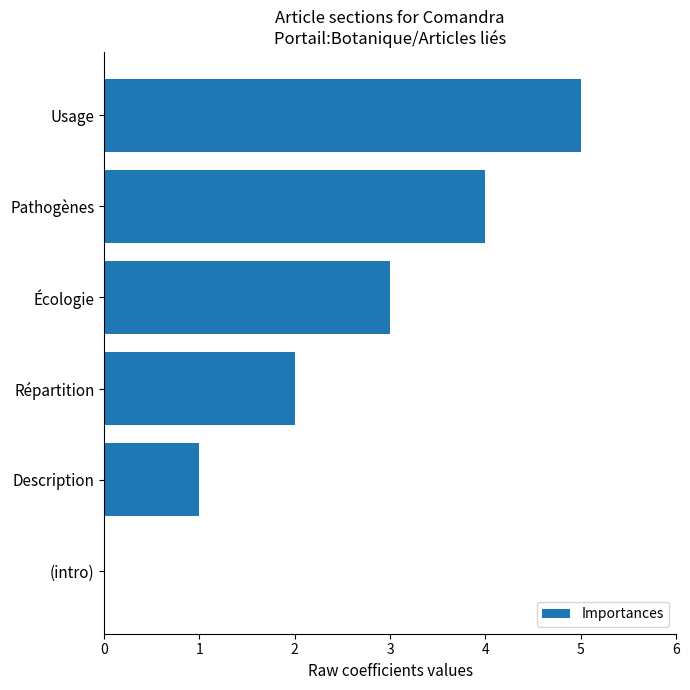

Reading bottom to top, list all the values displayed in this chart.

(intro)=0	Description=1	Répartition=2	Écologie=3	Pathogènes=4	Usage=5